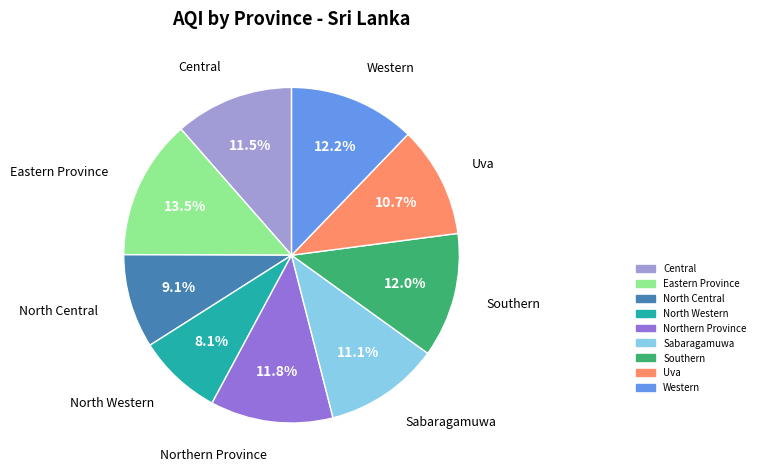

To the nearest percent, what is the difference between the largest and smallest slice percentages?

5%